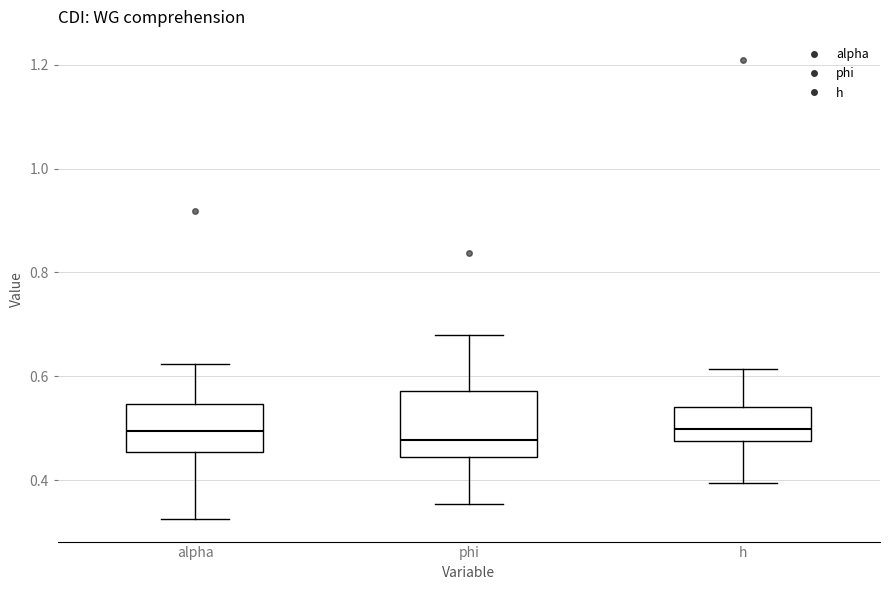

Comparing the boxes themselves (not the whiskers), which one is the tallest?

phi